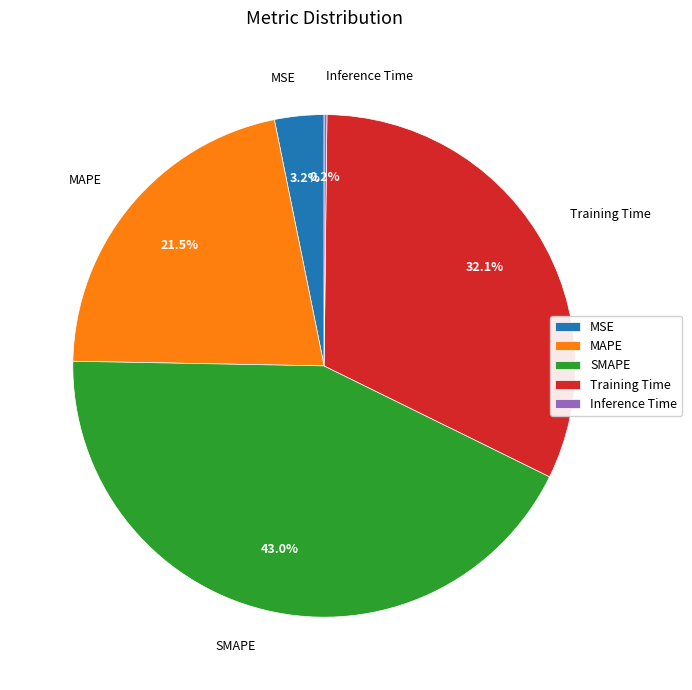

Is there a majority slice in this chart?

No